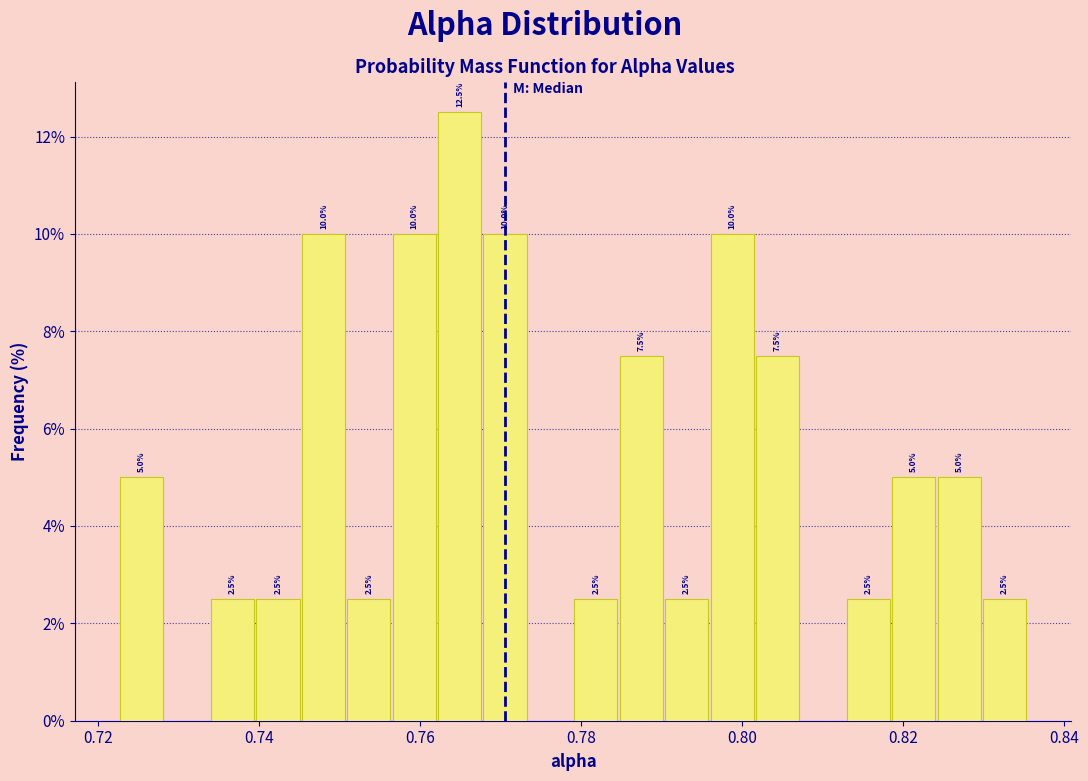

Around what value on the x-axis is the tallest bar? Give the approximate position of its centre, as read against the axis.

0.764